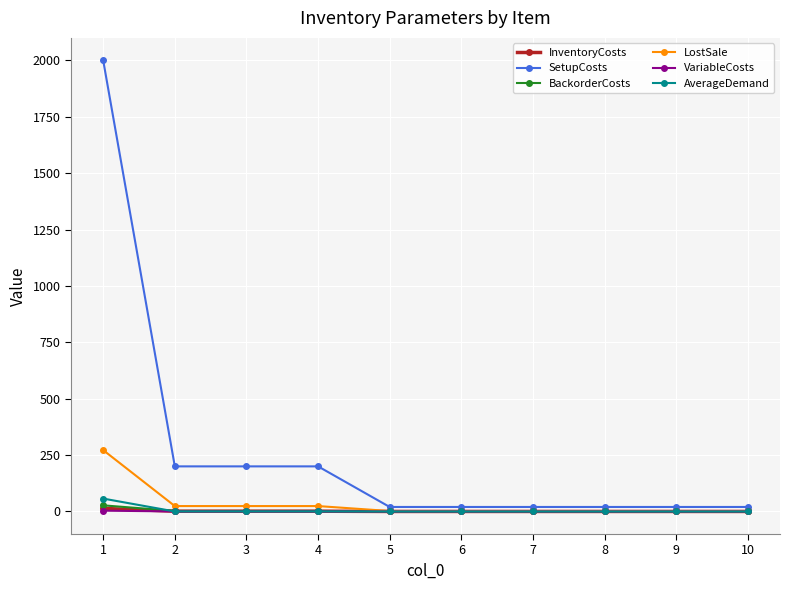

What is the difference between the SetupCosts values at 2 and 5?

180.0